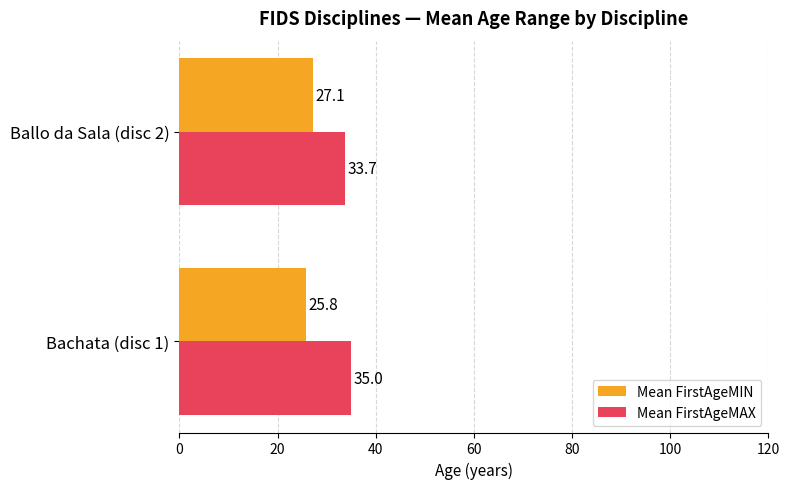

What is the maximum value for Mean FirstAgeMIN?

27.1